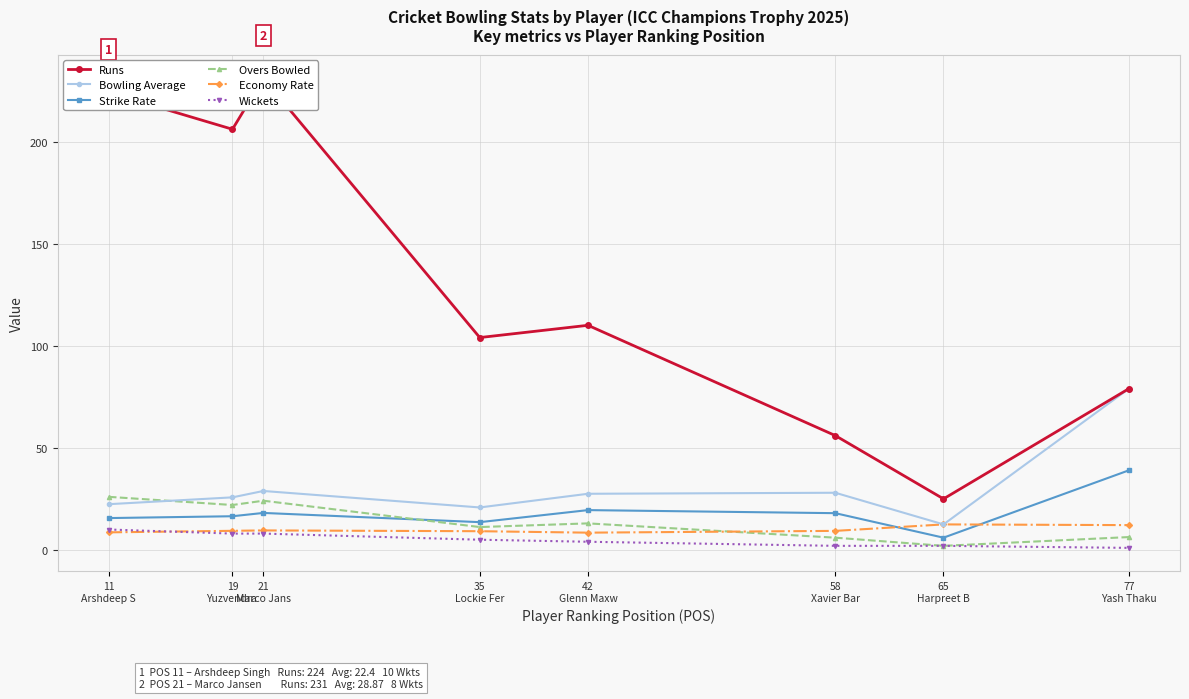

At which label does Economy Rate reach its peak?

65
Harpreet B